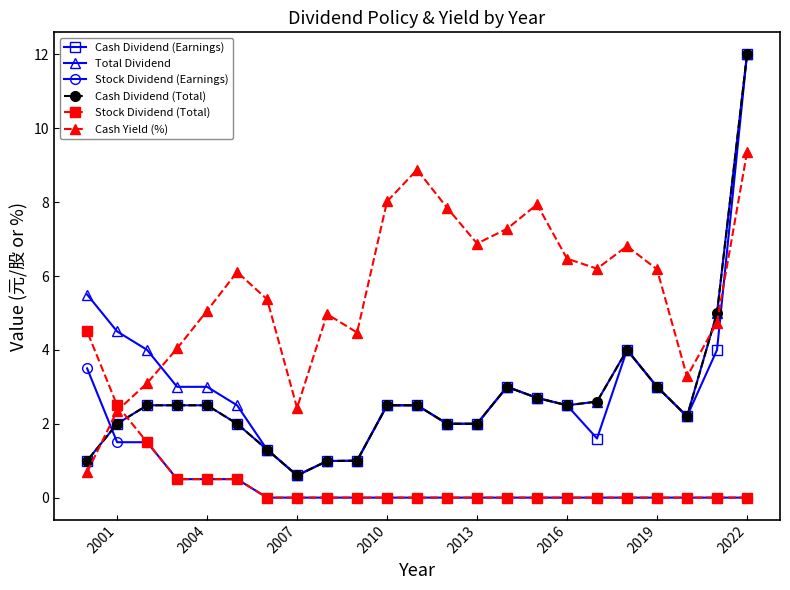

How many lines are shown in the chart?

6